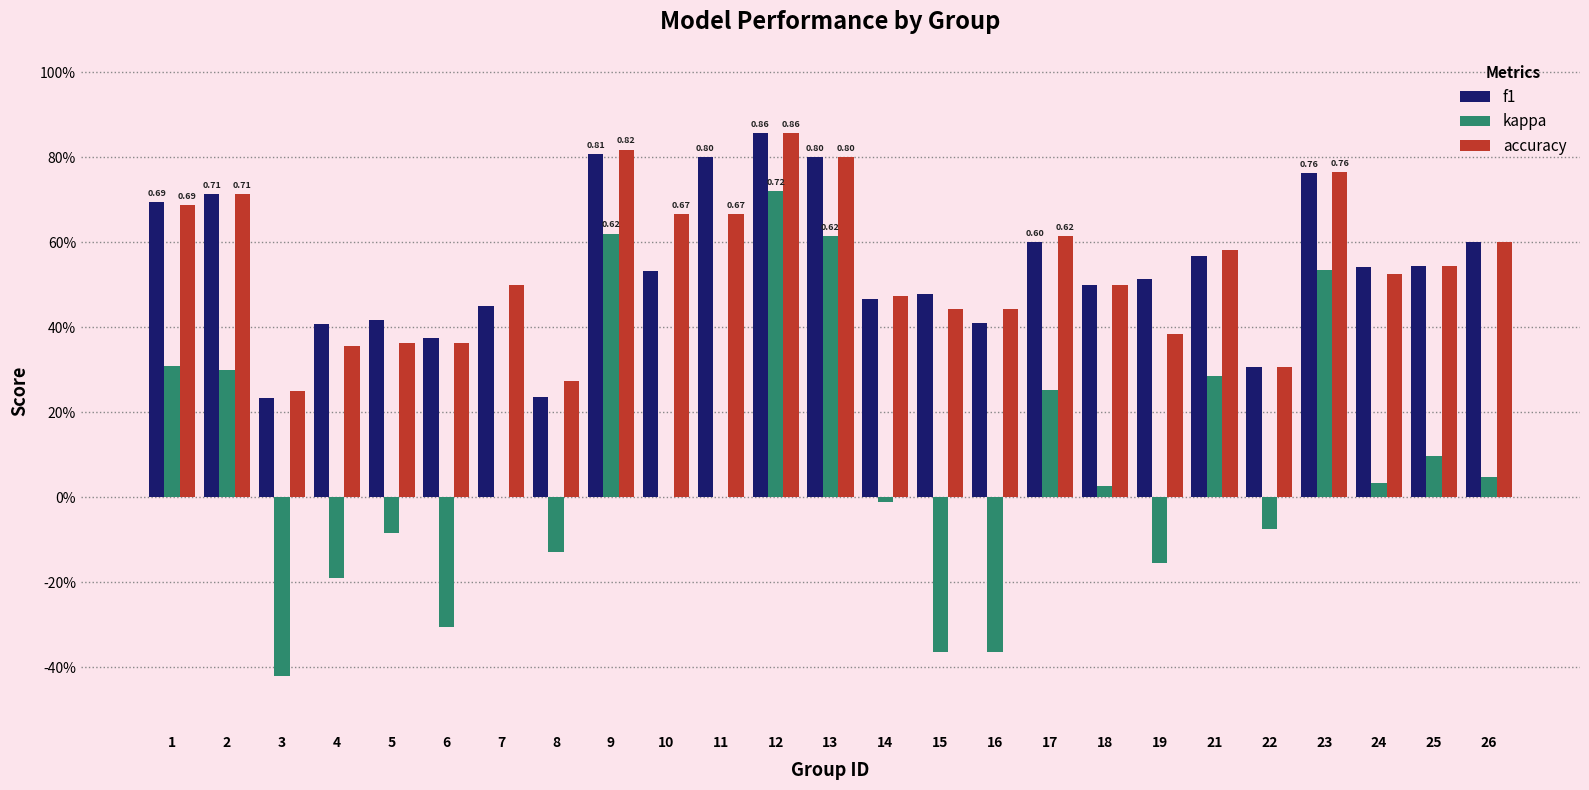

What are all the series names shown in the legend?

f1, kappa, accuracy